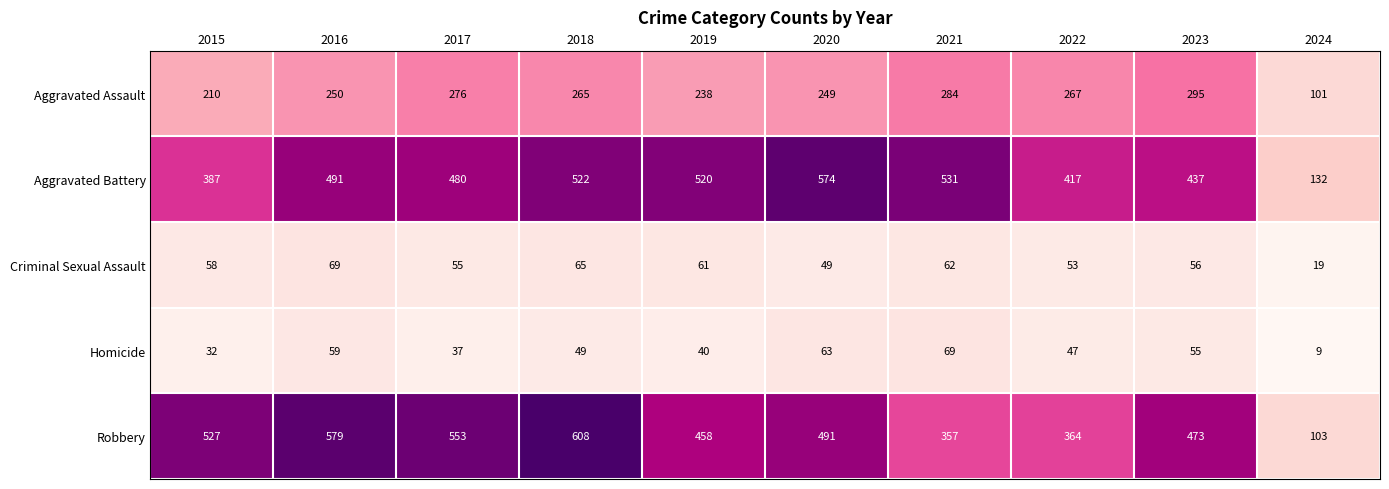

What is the sum of all Criminal Sexual Assault values?

547